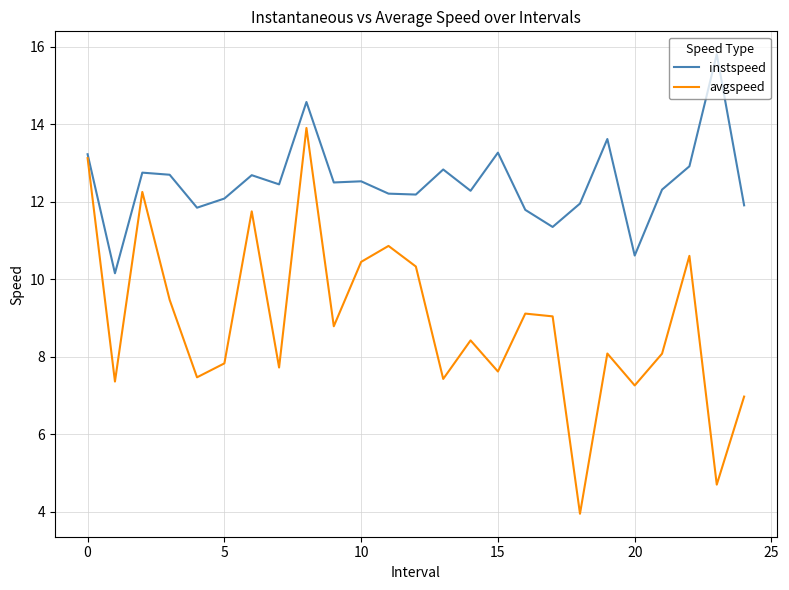

Rank the series by their maximum value, from highest to lowest.

instspeed, avgspeed